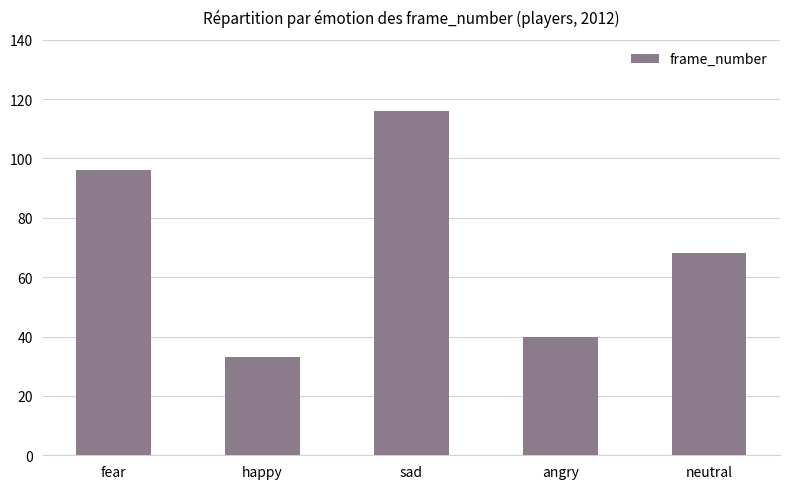

What position from the left is fear?

1